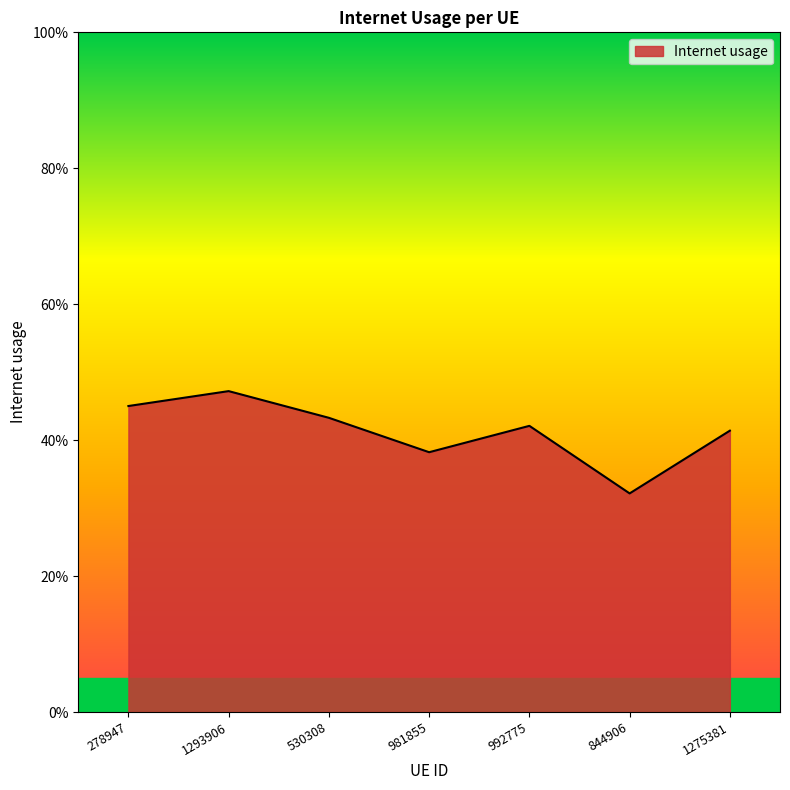

Does the chart display data point markers on the line(s)?

No